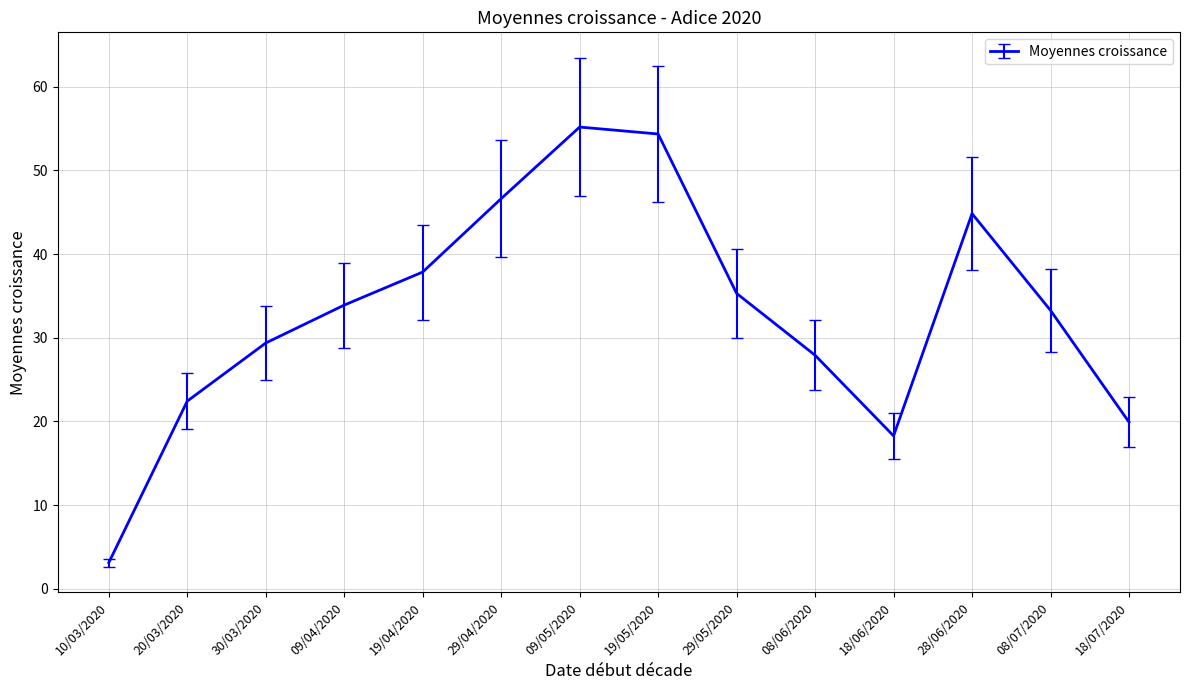

Is it true that the value at 28/06/2020 is 26.6?

False